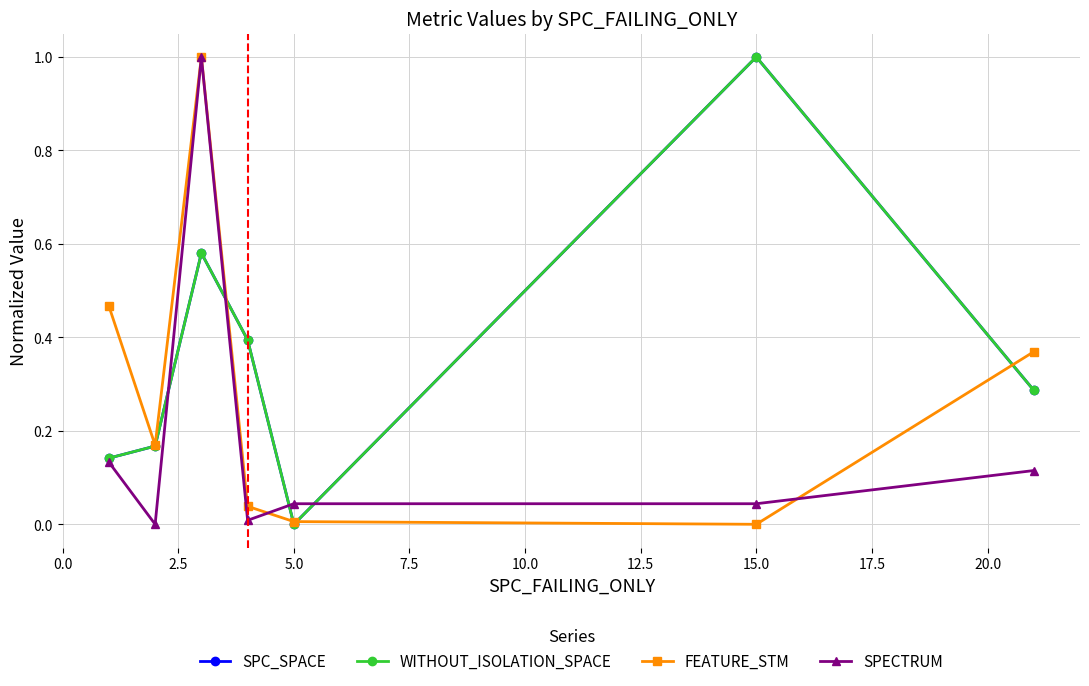

Is this an area chart (filled region under the line)?

No